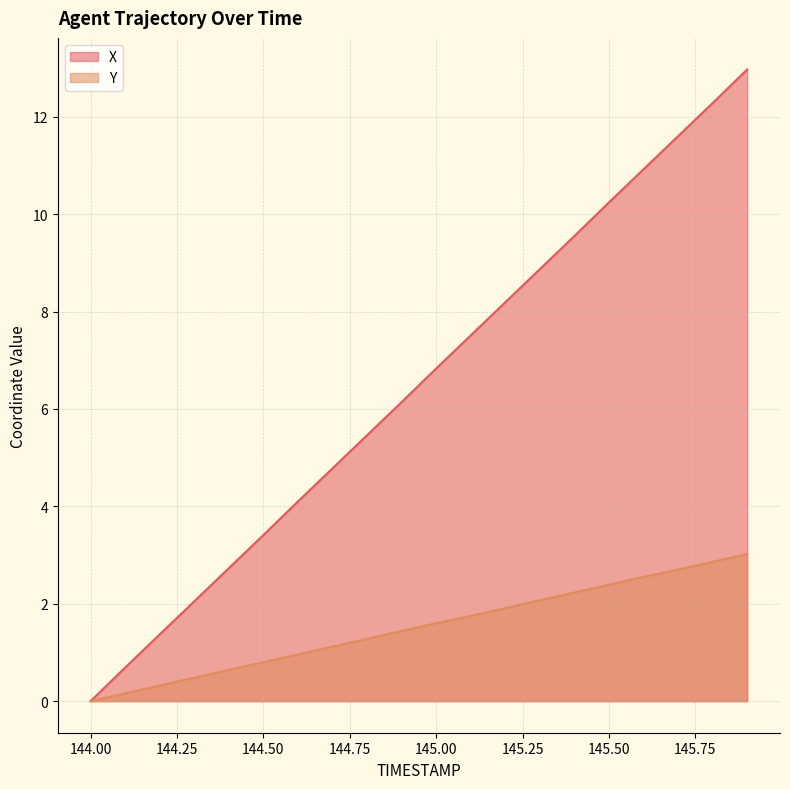

At which category is the sum across all series the highest?

145.9